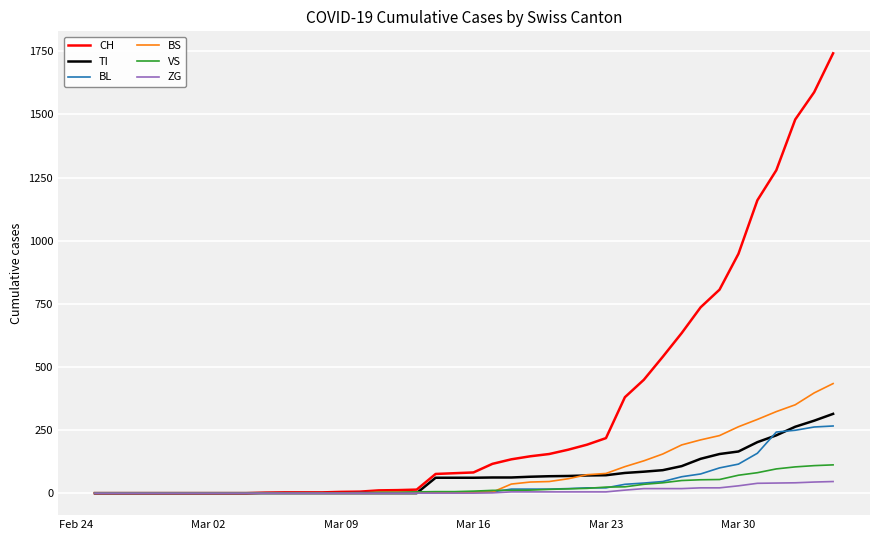

What are all the series names shown in the legend?

CH, TI, BL, BS, VS, ZG